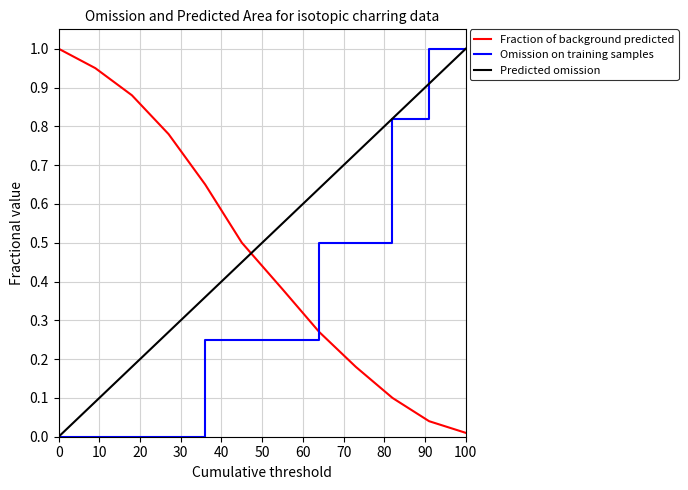

What is the difference between the maximum and minimum values in the Omission on training samples series?

1.0